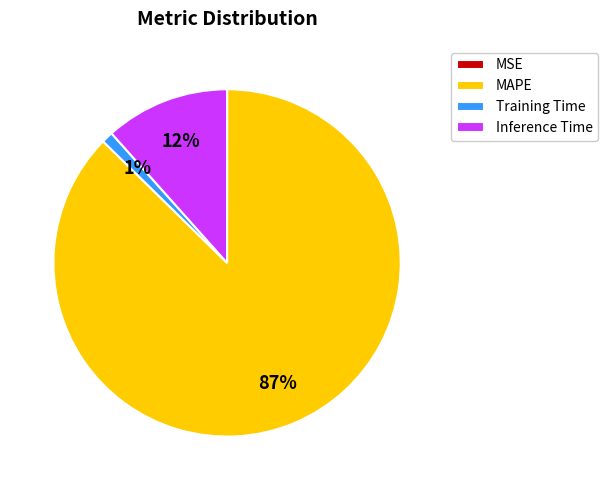

Which category has the biggest portion of the pie?

MAPE